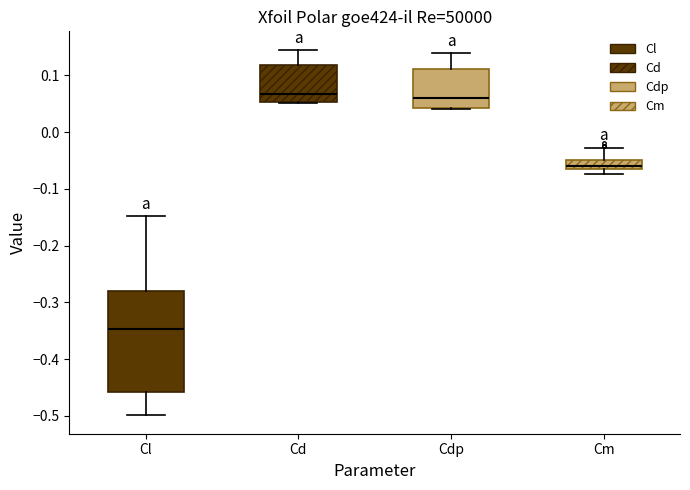

Which box is the tallest, from its lower edge to its upper edge?

Cl